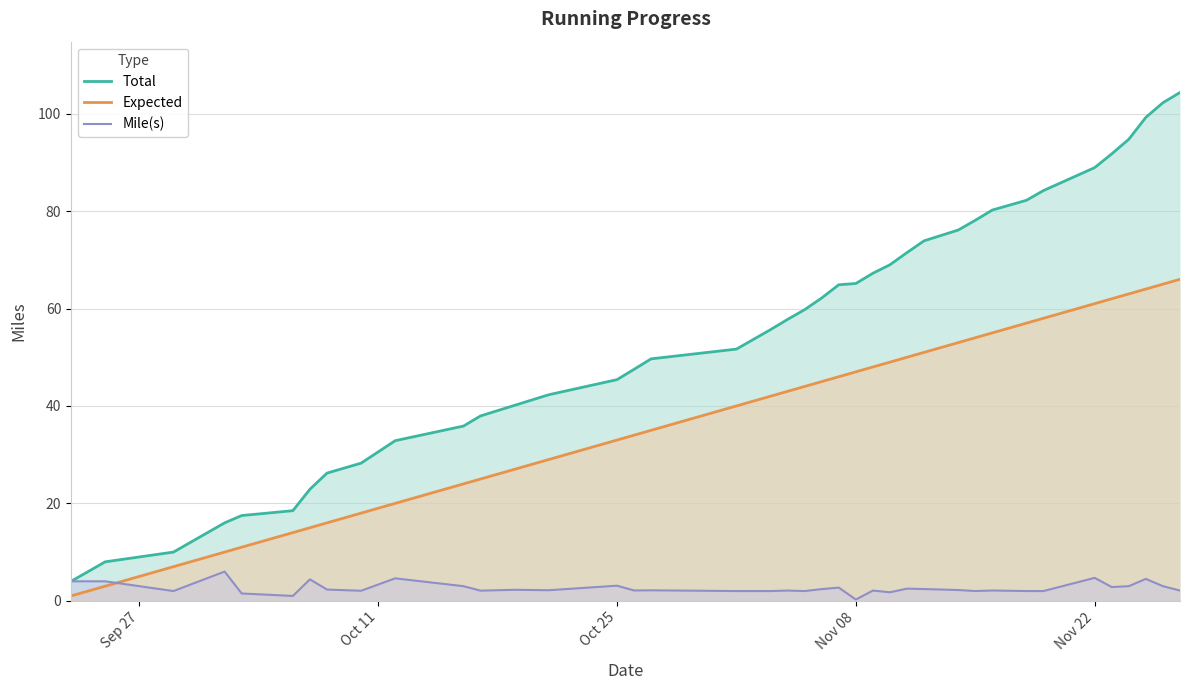

True or false: Total and Mile(s) intersect in this chart.

False